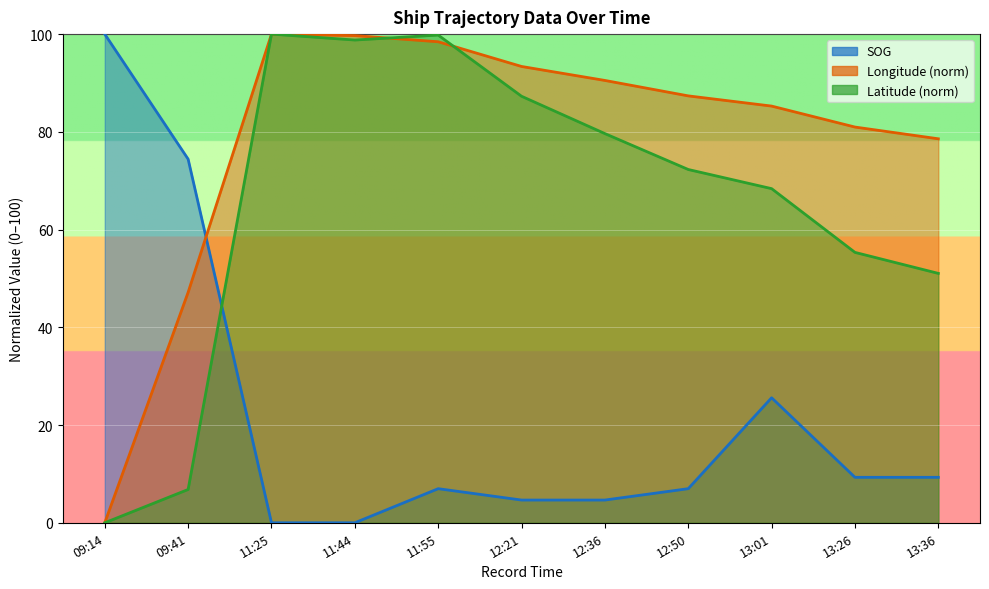

The value of Longitude at 13:26 is 81.0. True or false?

True